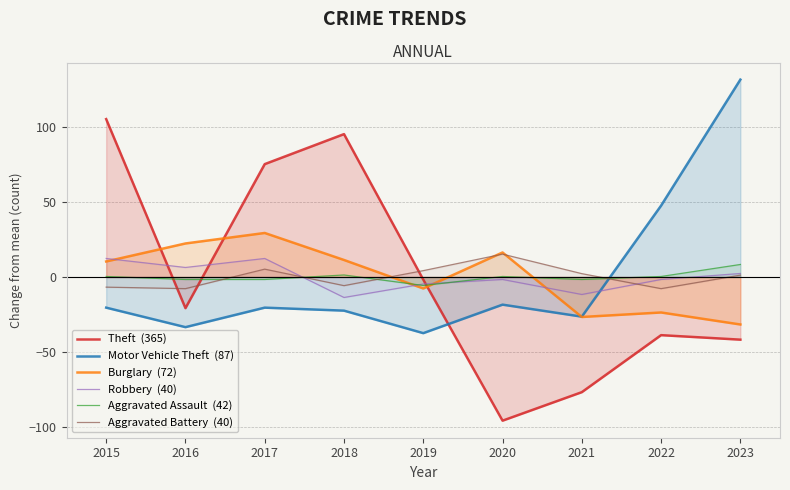

What is the greatest value displayed?

131.6